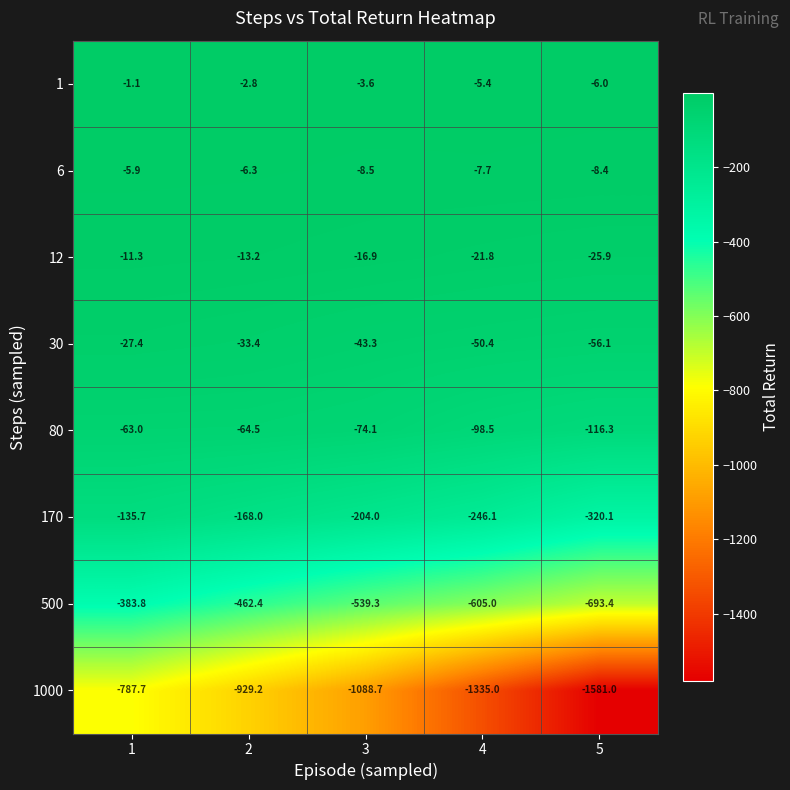

What is the total value across all series at 5?

-2807.2